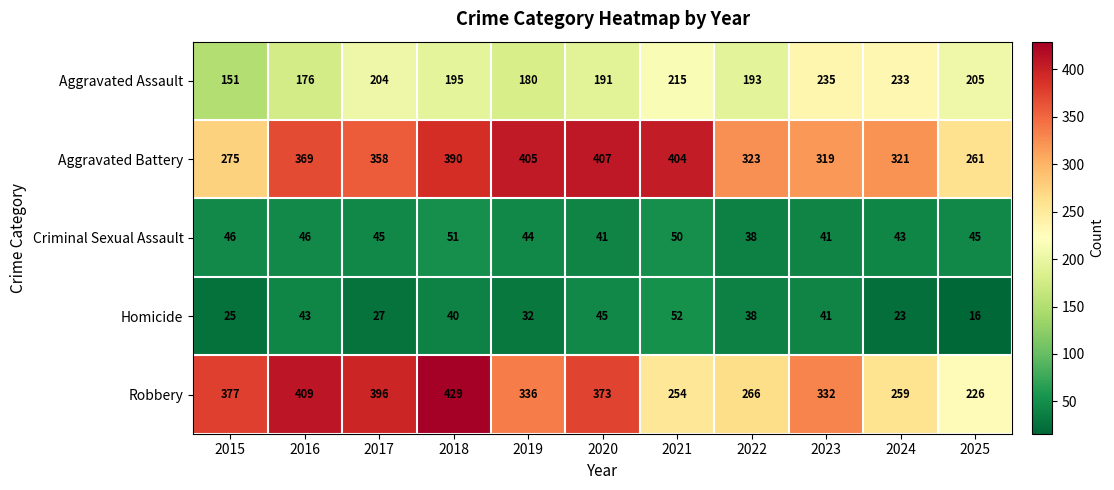

What is the total value across all series at 2018?

1105